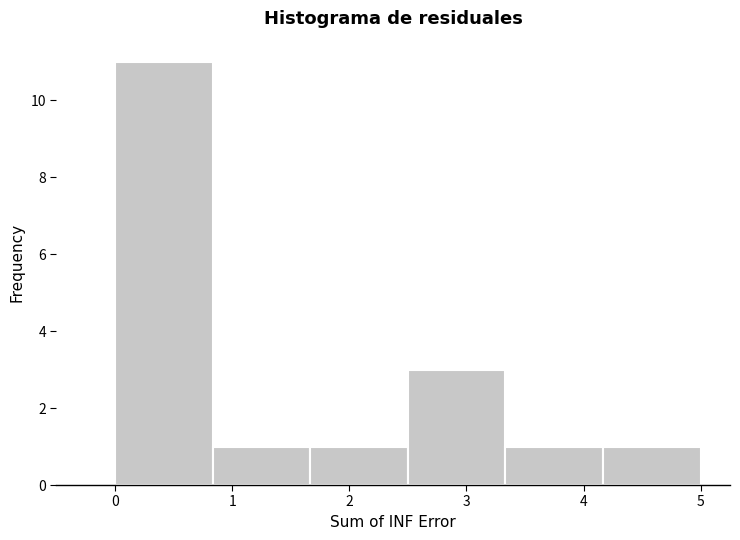

Reading left to right, list every bar in this chart as the range it spans on the x-axis followed by its height. Neither the bar edges nor the heights are printed on the chart, so give them approximately, as read against the axes.

0.0 to 0.8: 11
0.8 to 1.7: 1
1.7 to 2.5: 1
2.5 to 3.3: 3
3.3 to 4.2: 1
4.2 to 5.0: 1